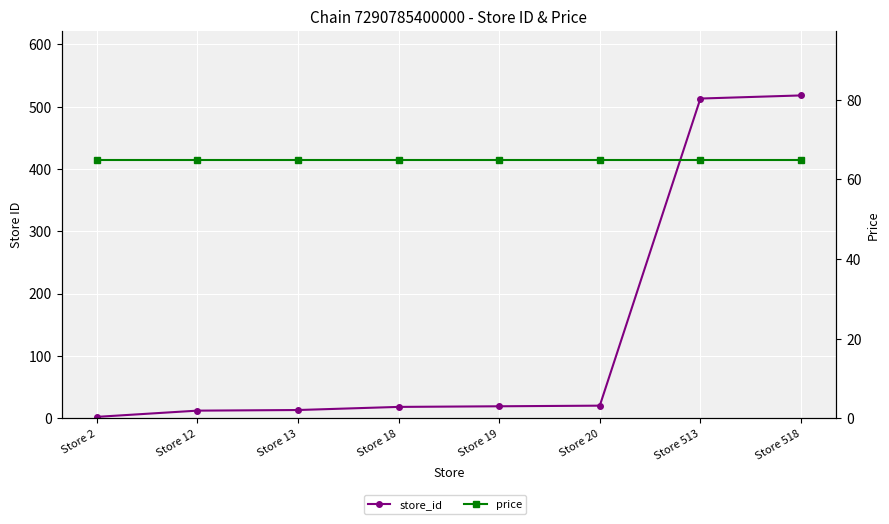

Reading right to left, extract all data points from this chart.

store_id: Store 518=518.0	Store 513=513.0	Store 20=20.0	Store 19=19.0	Store 18=18.0	Store 13=13.0	Store 12=12.0	Store 2=2.0
price: Store 518=64.9	Store 513=64.9	Store 20=64.9	Store 19=64.9	Store 18=64.9	Store 13=64.9	Store 12=64.9	Store 2=64.9